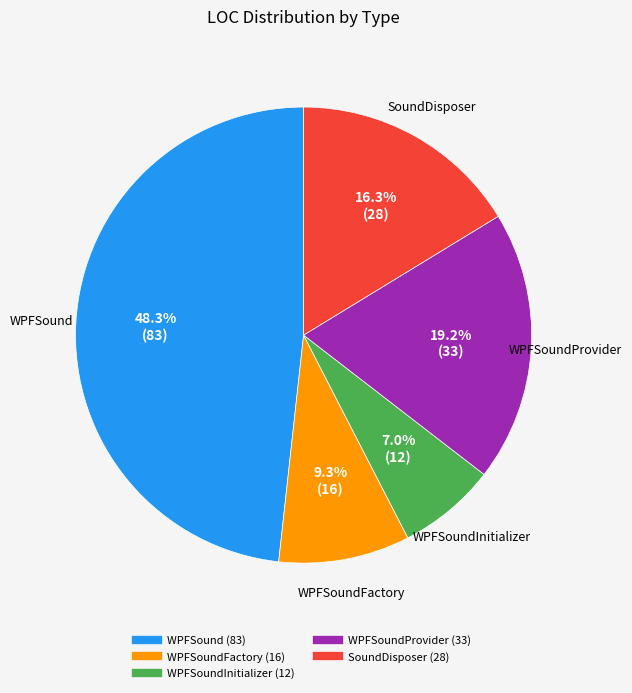

Is there any slice that represents more than half of the pie?

No